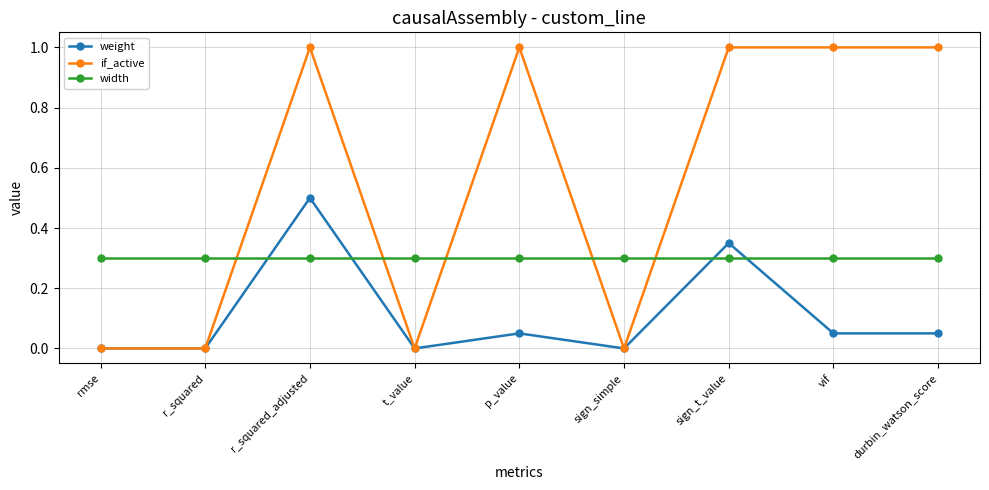

How many distinct data groups are displayed?

3